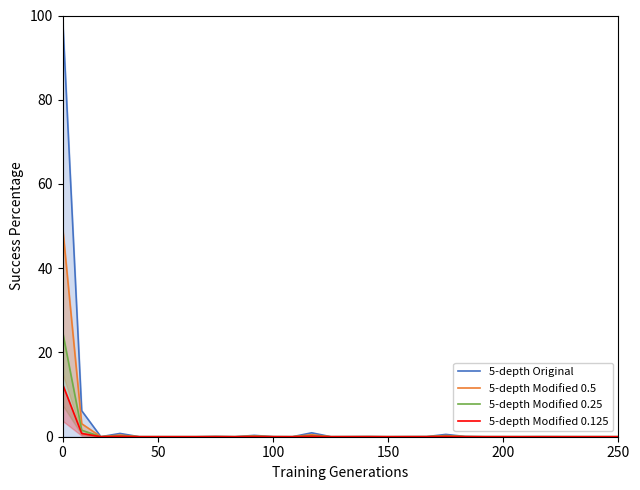

How many data points does each series have?

30